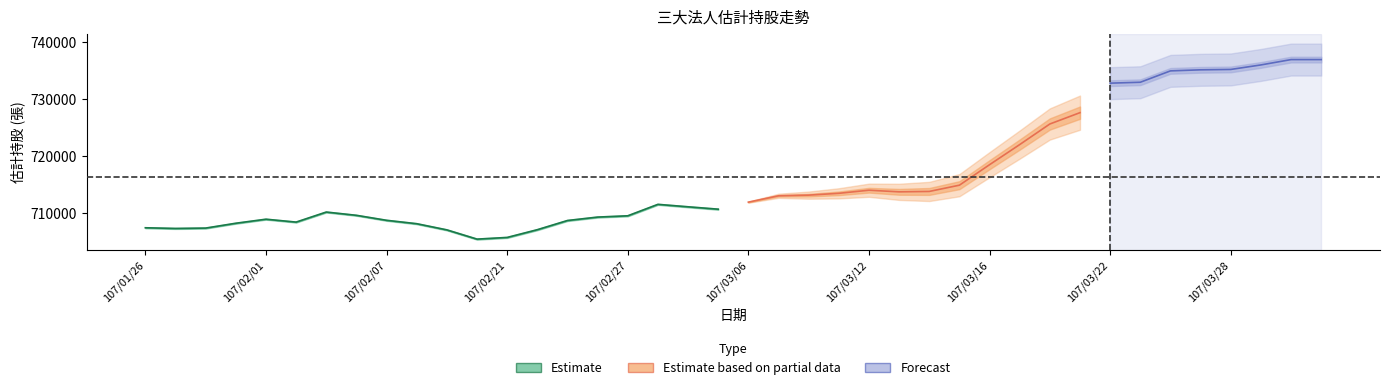

What is the label of the 3rd point from the right?

107/03/29